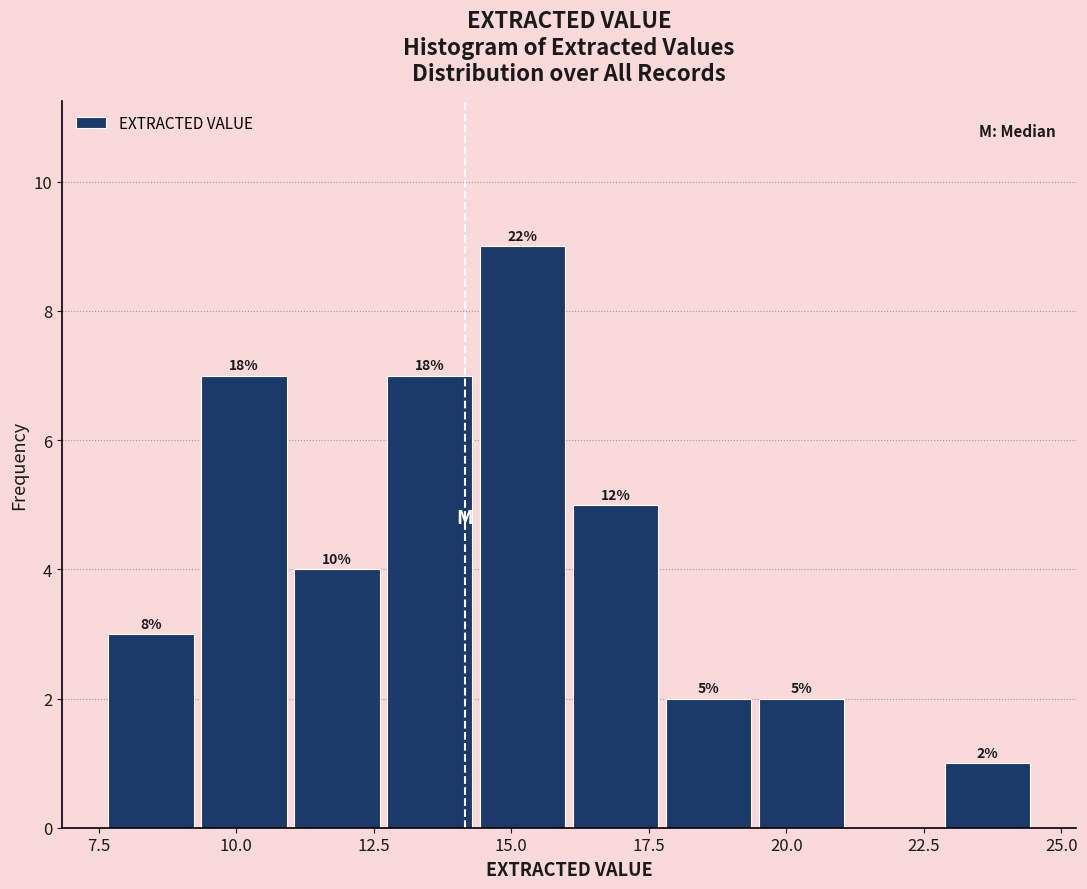

Around what value on the x-axis is the tallest bar? Give the approximate position of its centre, as read against the axis.

15.0